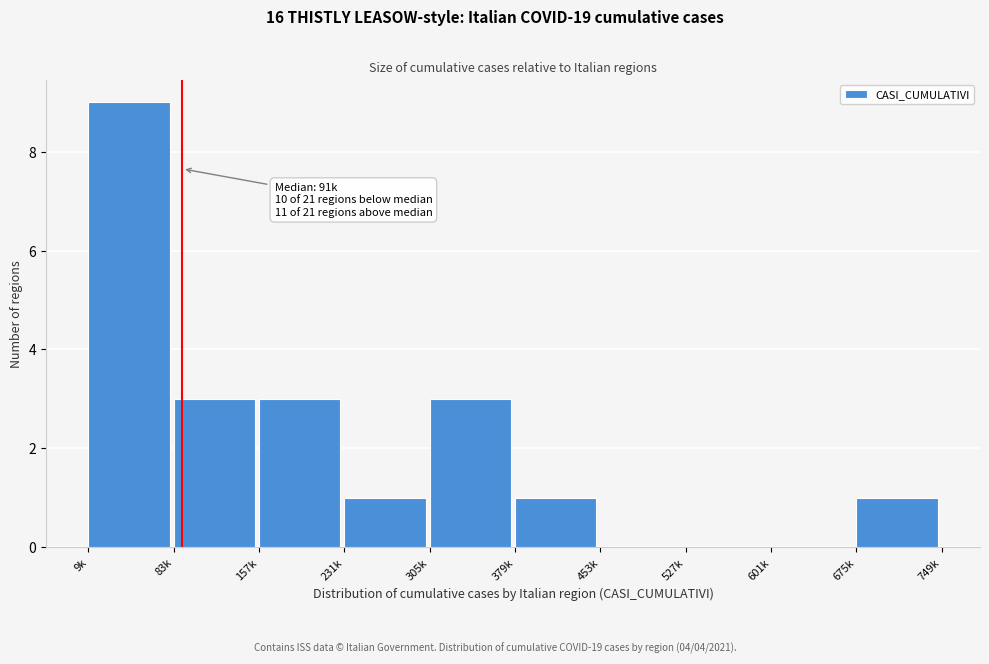

Reading left to right, list all the values displayed in this chart.

9k=9	83k=3	157k=3	231k=1	305k=3	379k=1	453k=0	527k=0	601k=0	675k=1